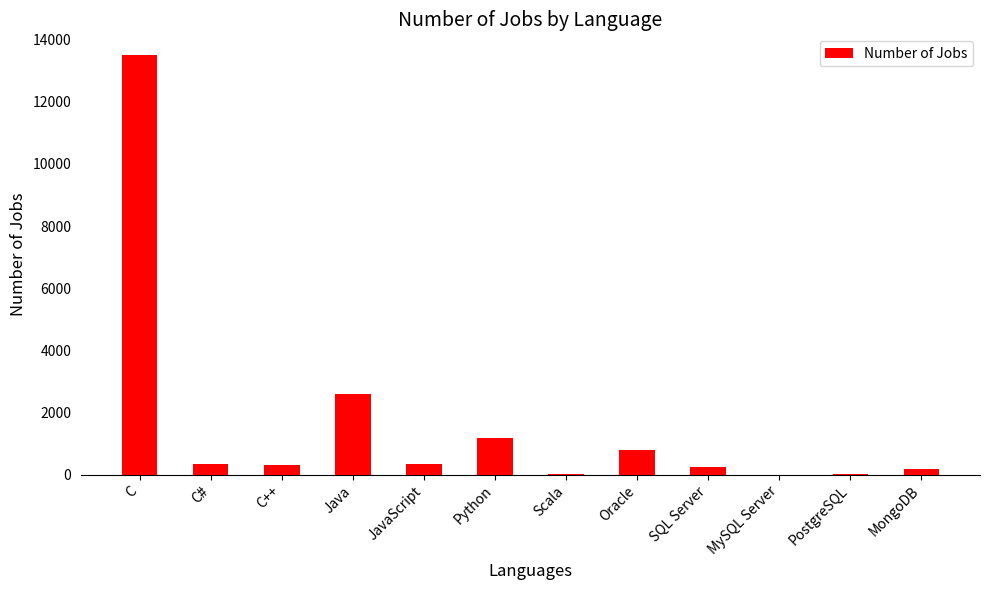

Which has a higher value, Python or C?

C